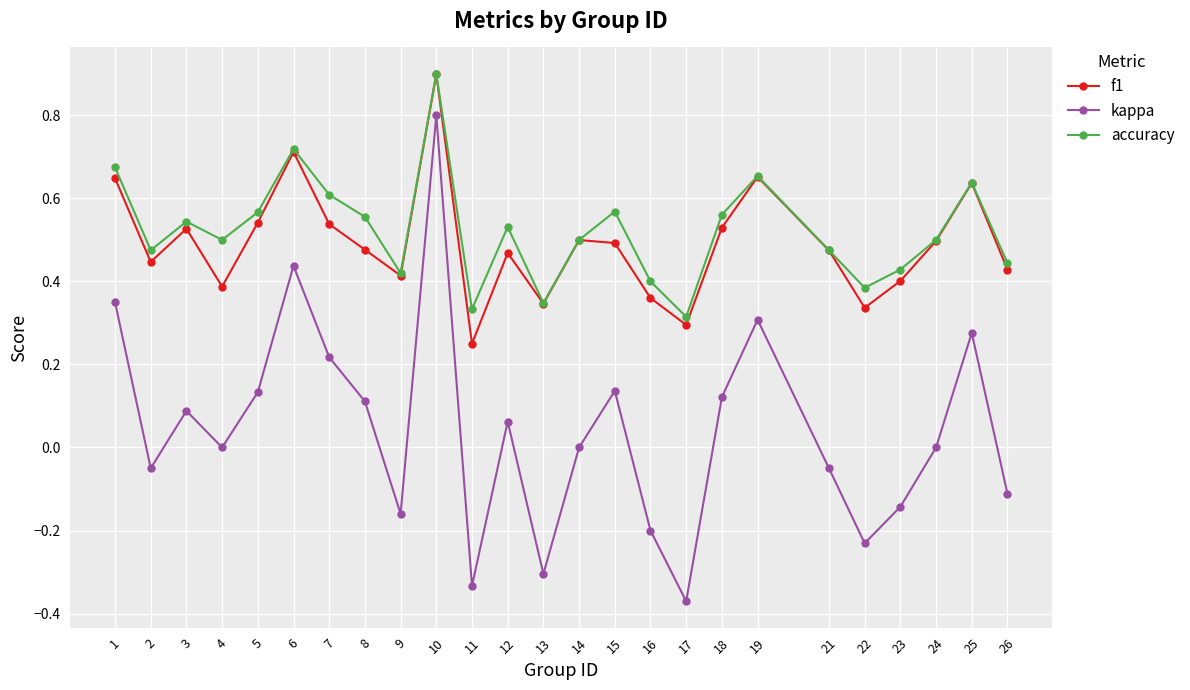

Rank the series at 11 from highest to lowest value.

accuracy, f1, kappa